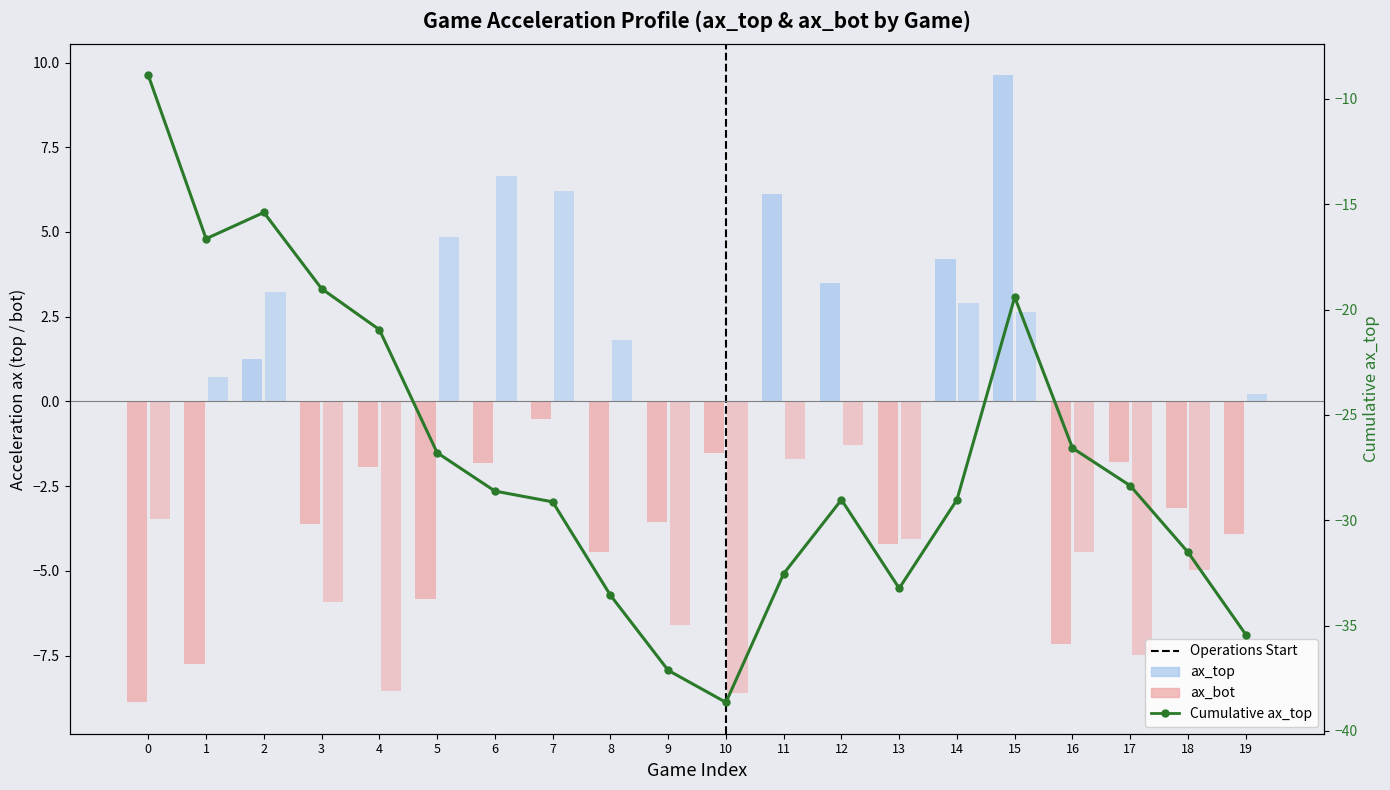

Is it true that ax_top equals -3.6 at 9?

True